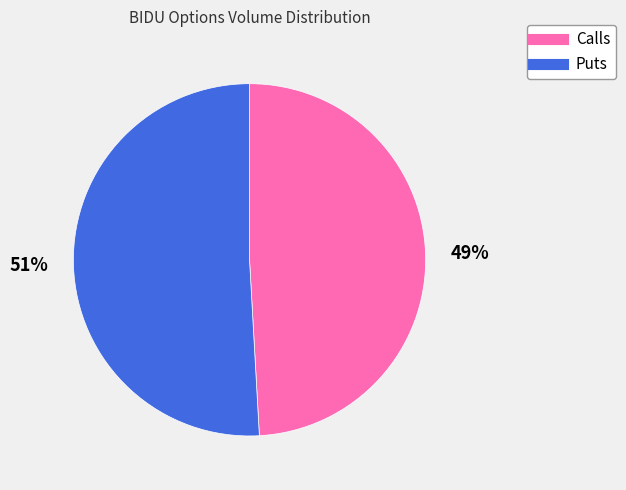

Does any single category account for the majority?

Yes